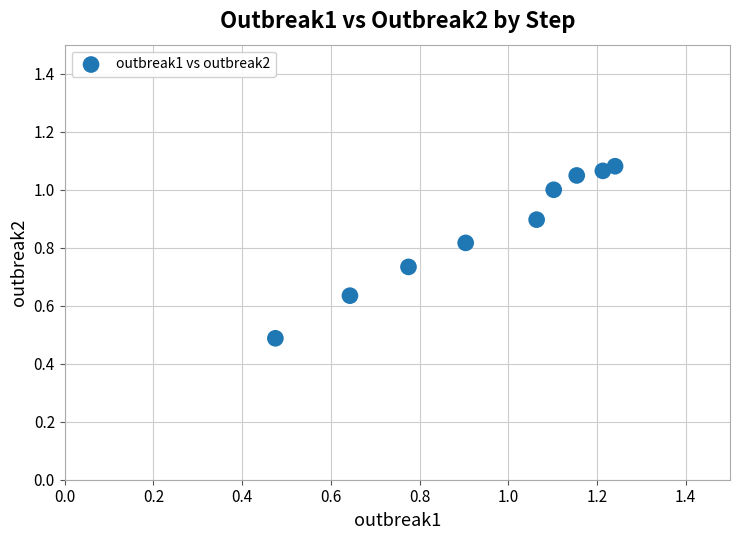

What Y value in the scatter plot is closest to 0?

0.5